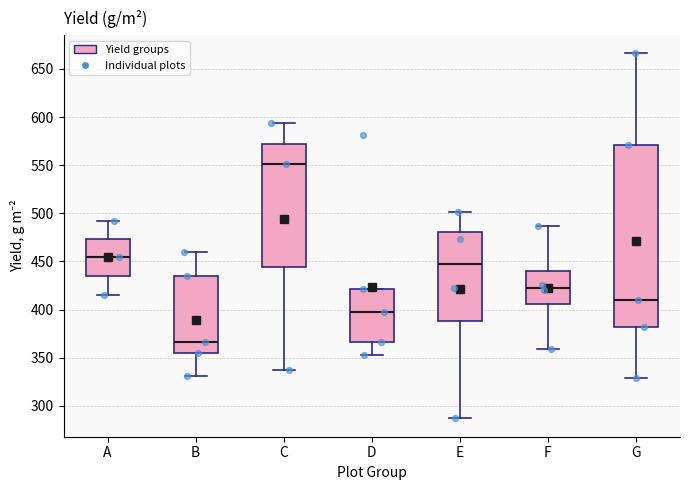

Which box's median line is the highest?

C